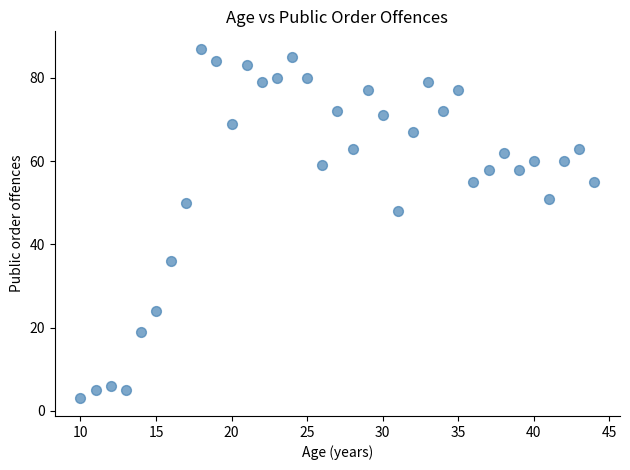

What is the range of X values (max minus min)?

34